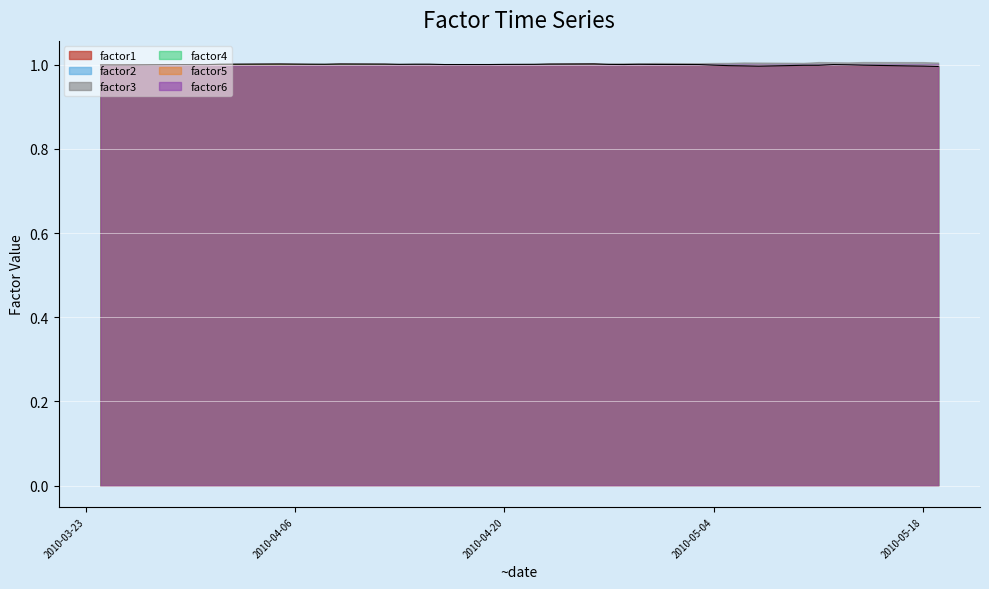

What is the minimum value for factor1?

1.0